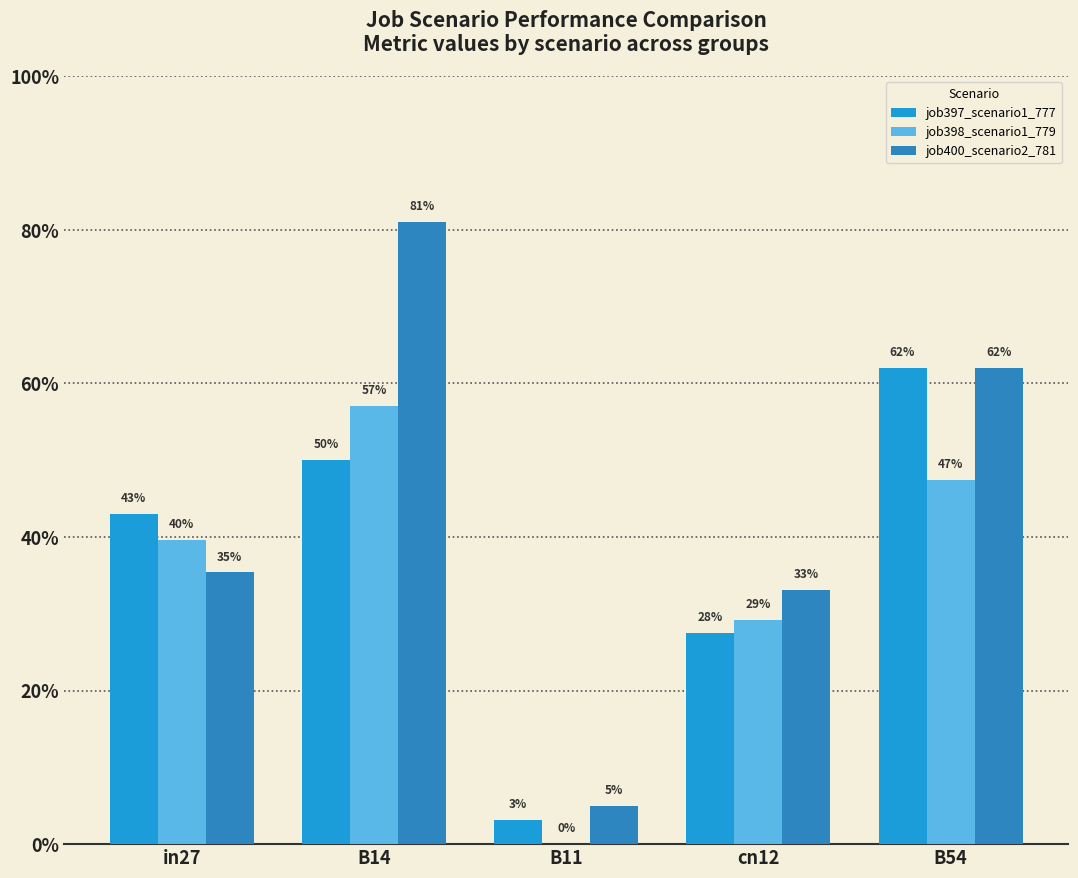

What is the sum of the job398_scenario1_779 values at cn12 and B14?

0.9